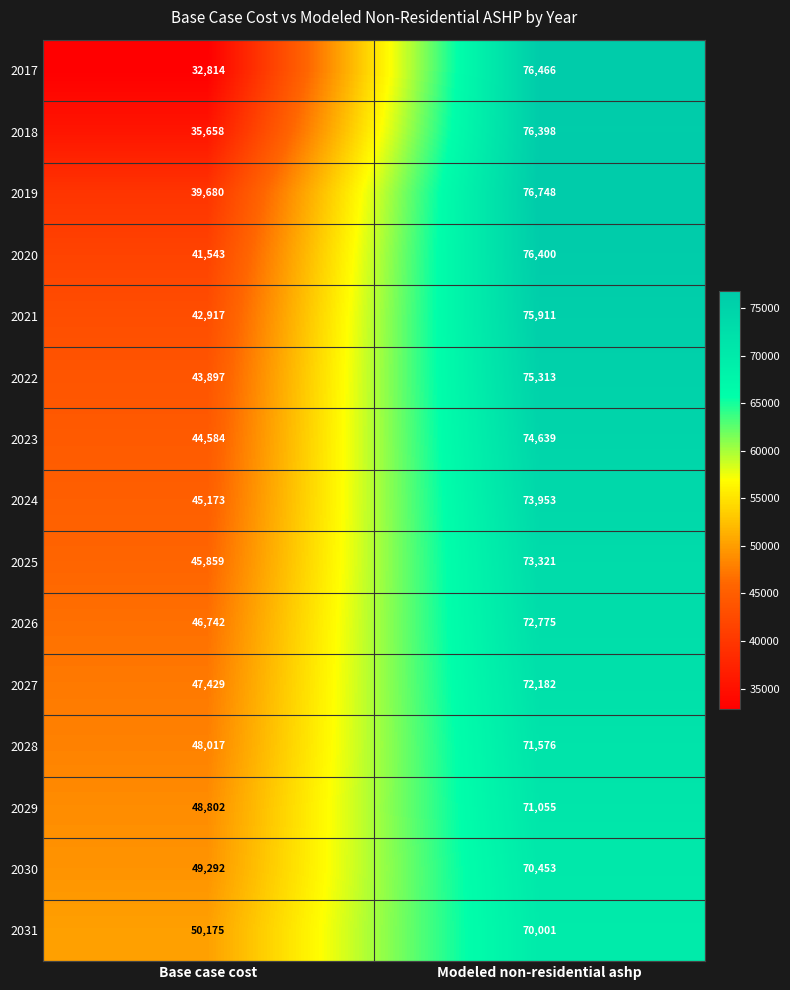

What is the difference between the highest and lowest values at Modeled non-residential ashp?

6747